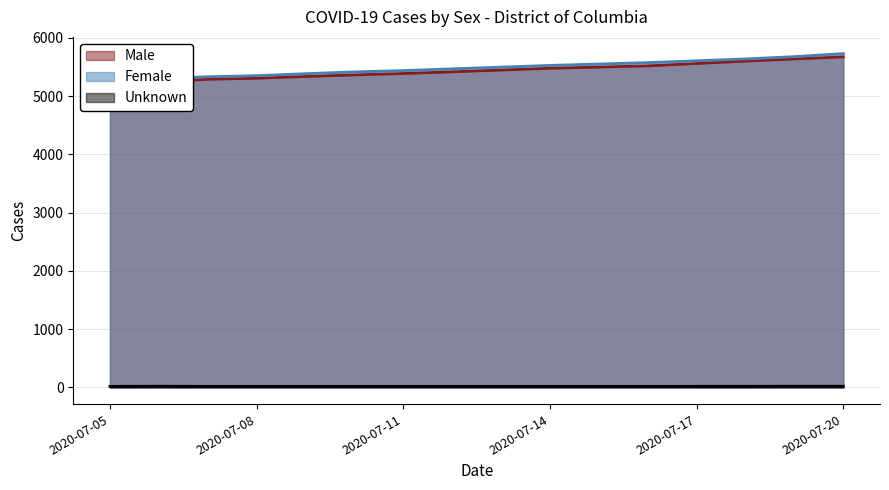

True or false: Female and Male intersect in this chart.

False